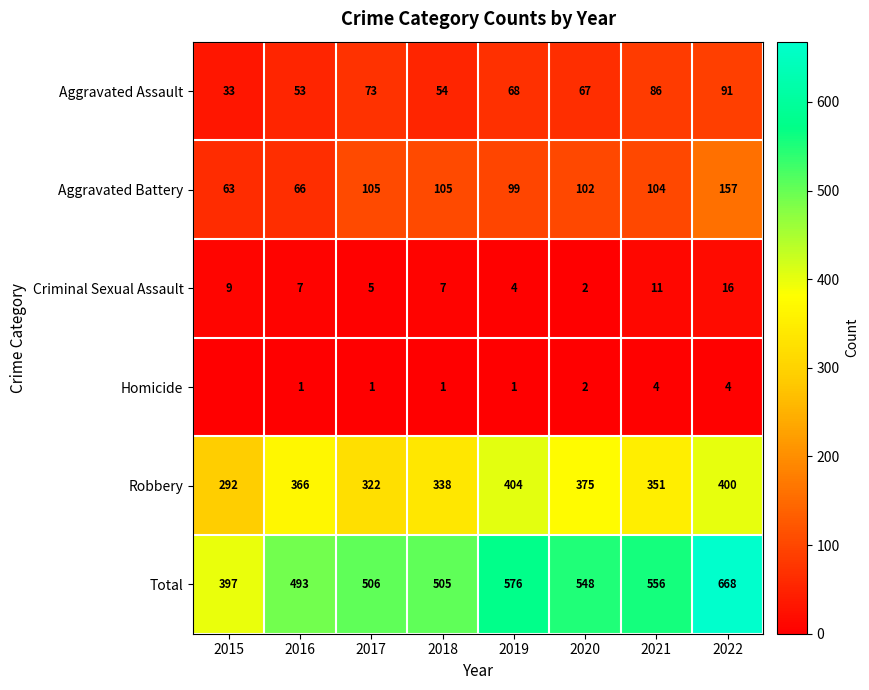

Which series changed the most between 2016 and 2019?

Total